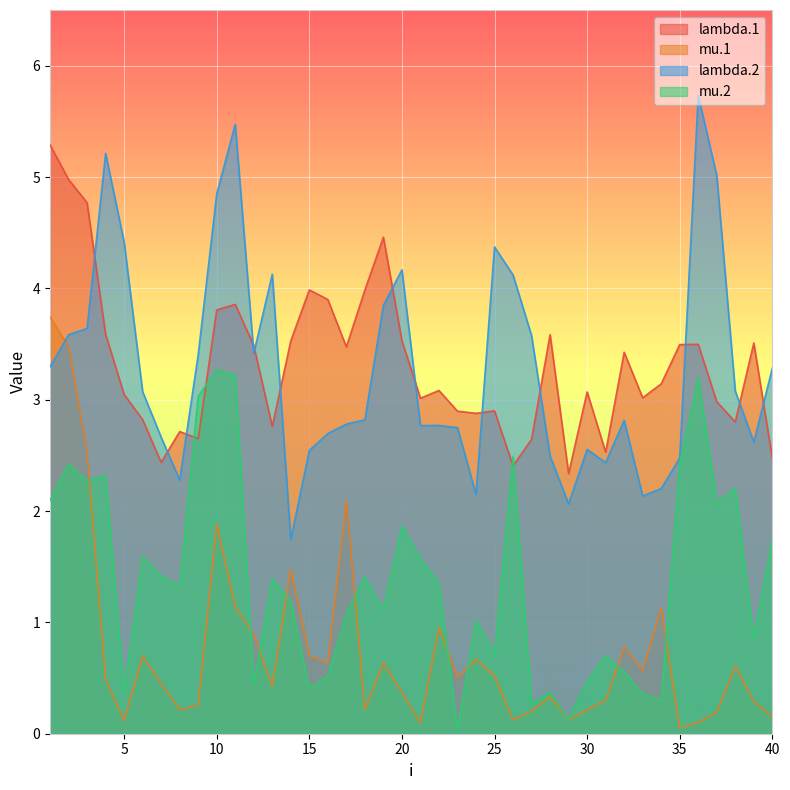

True or false: lambda.1 has a value of 2.5 at 15.

False